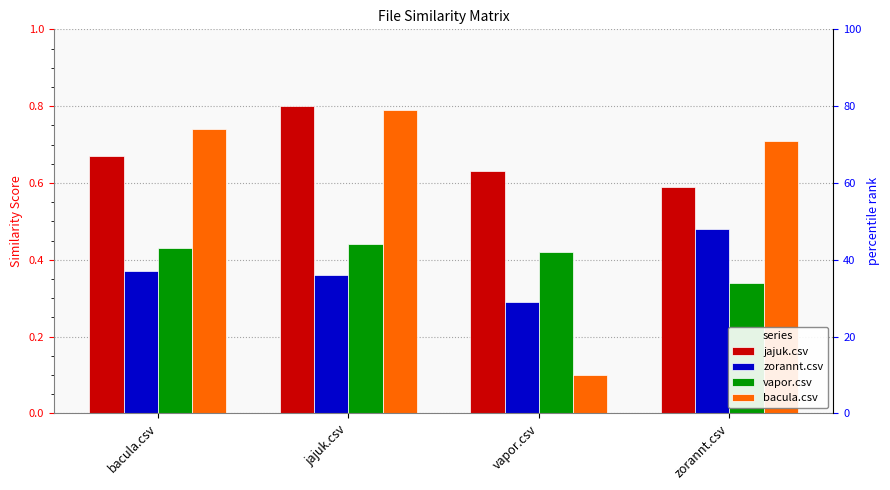

At which label does jajuk.csv reach its minimum?

zorannt.csv